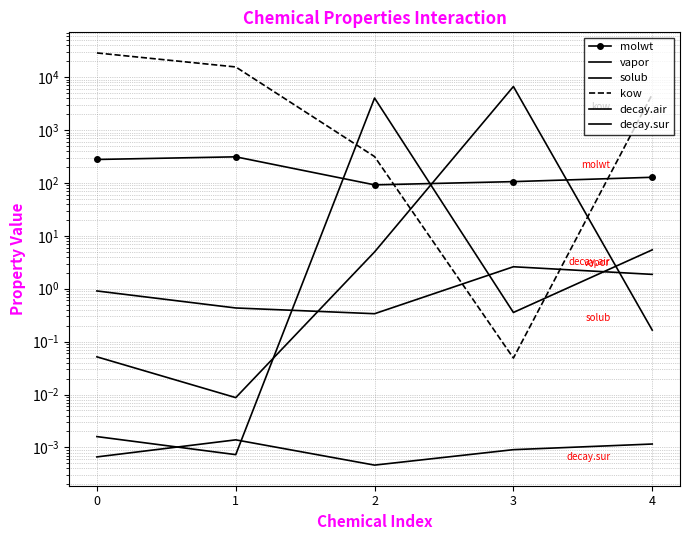

Is it true that solub equals 0.0 at 1?

False